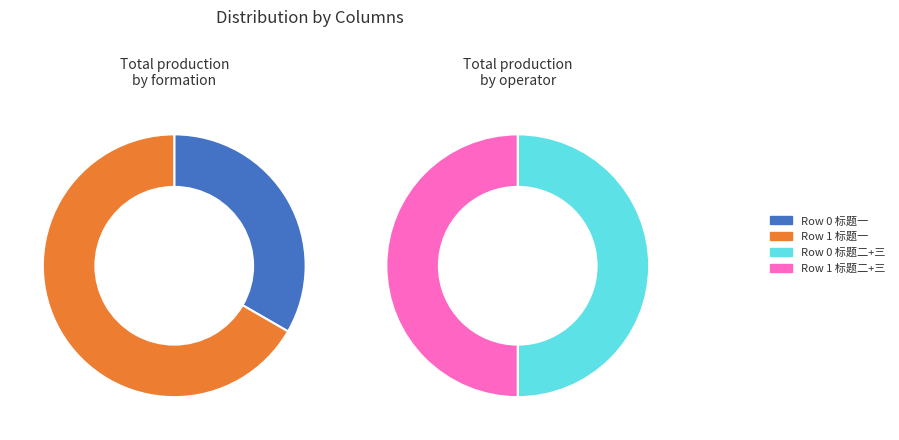

To the nearest percent, what portion does 0 represent?

33%